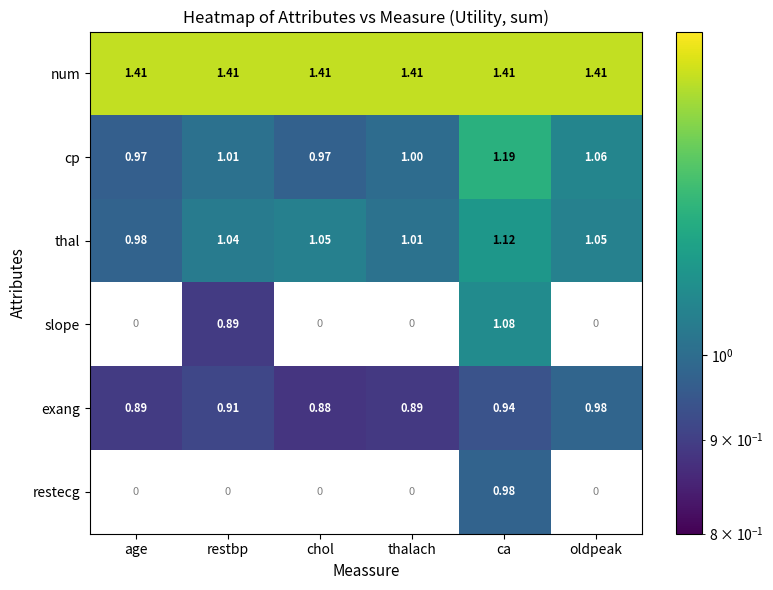

What is the minimum value for thal?

1.0